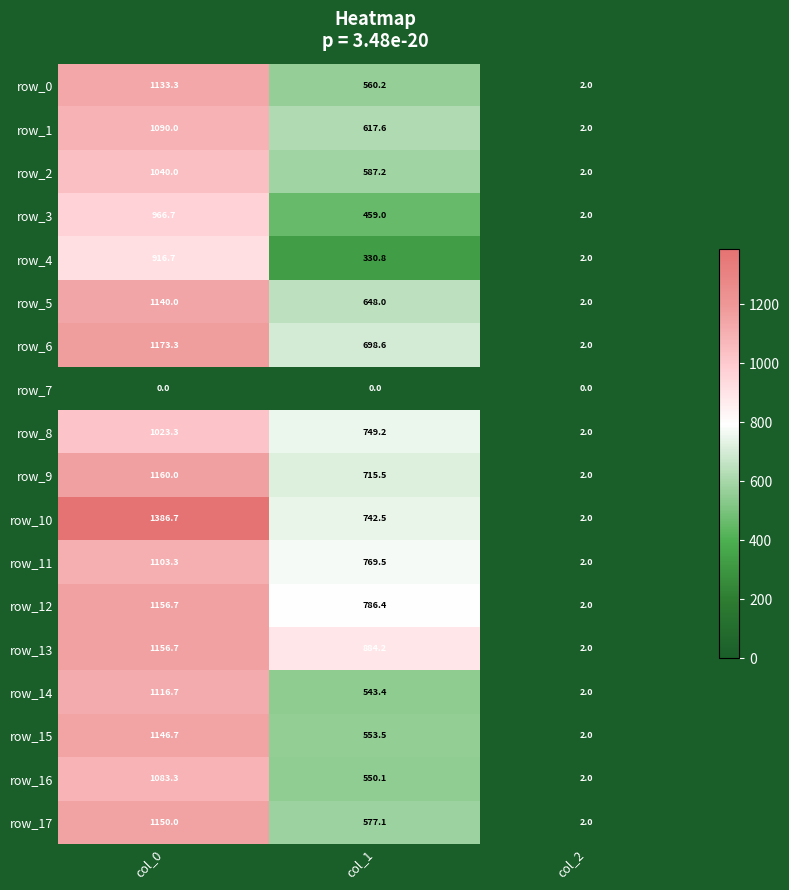

How many values in the row_3 series are below 459?

1